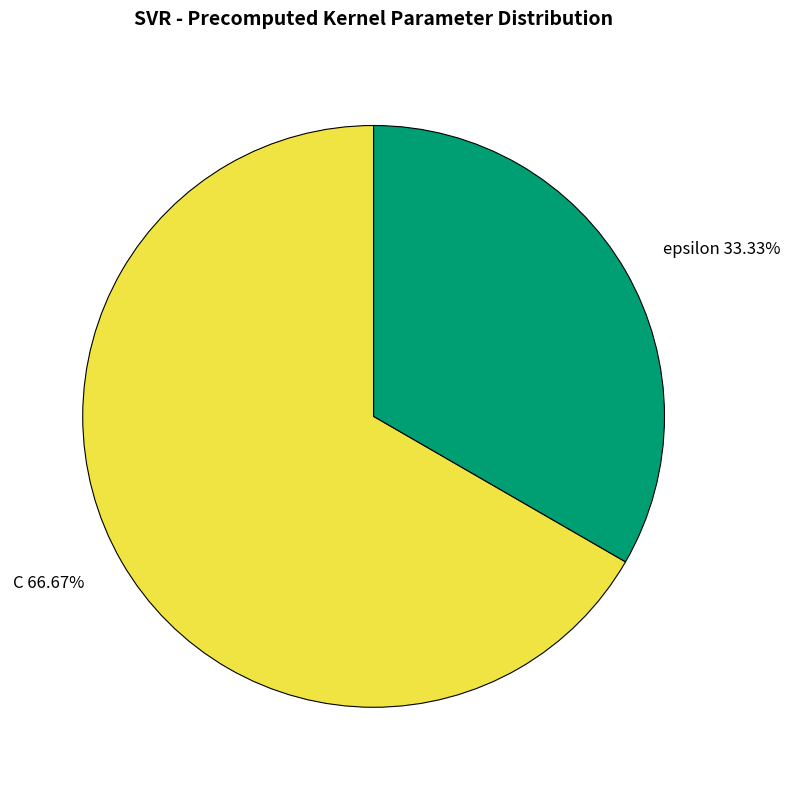

Do epsilon and C together represent more than half of the pie?

Yes